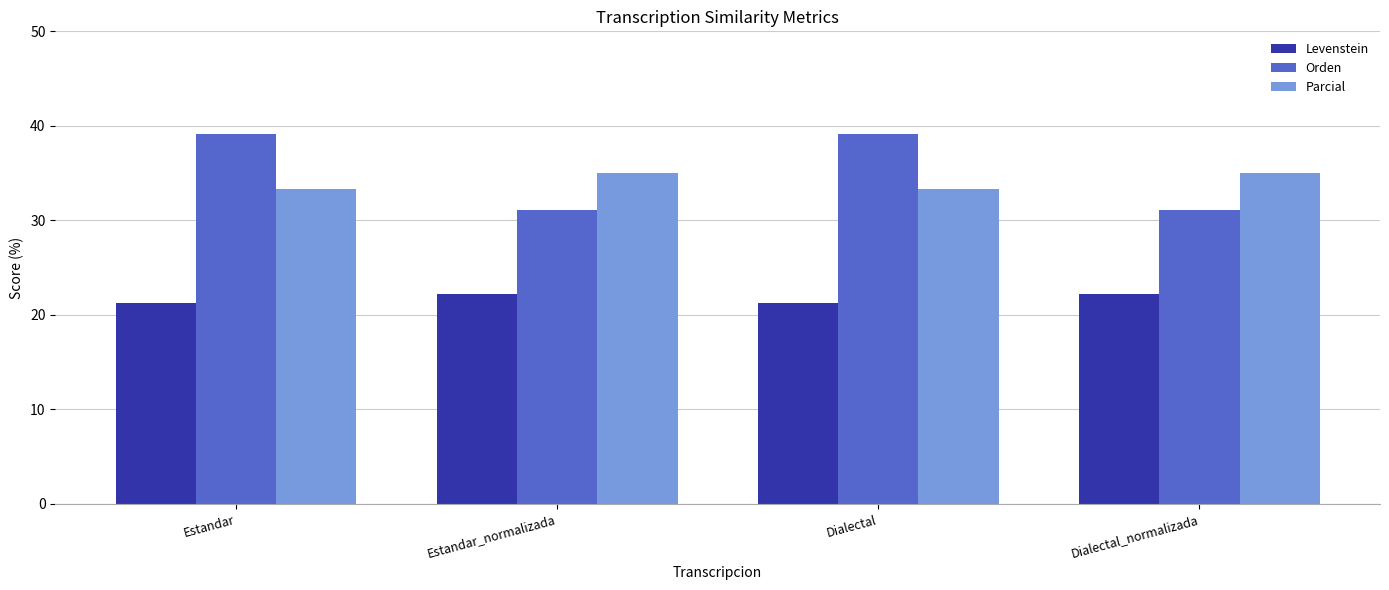

What are all the series names shown in the legend?

Levenstein, Orden, Parcial